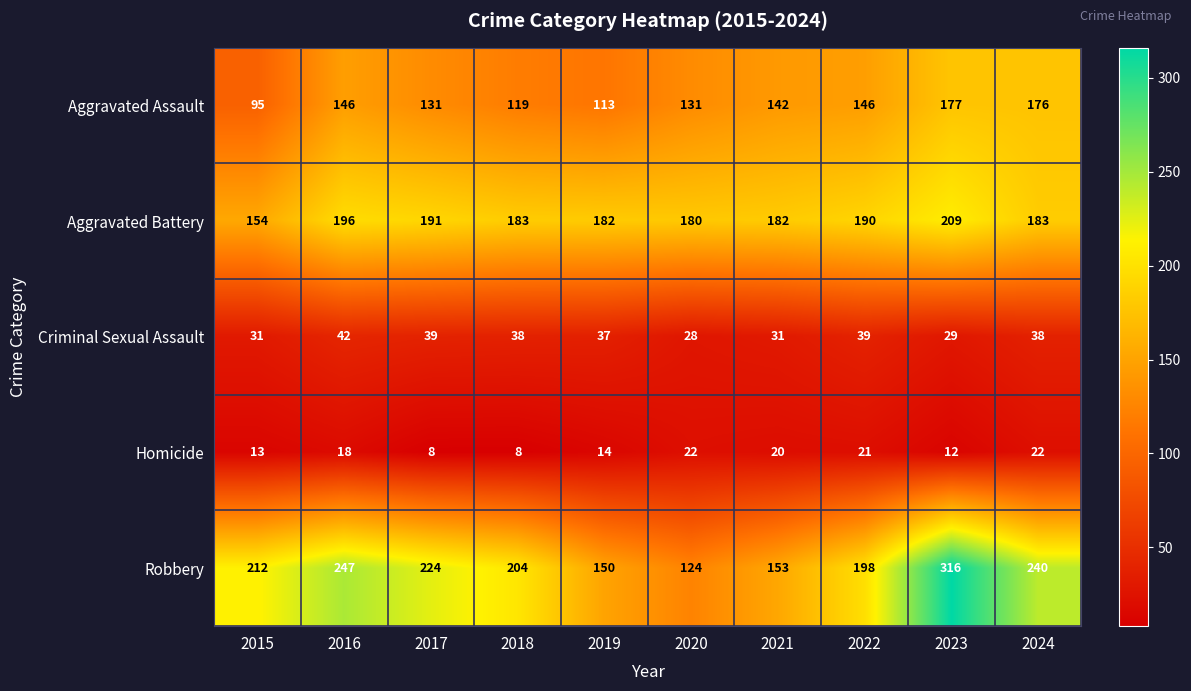

Between 2016 and 2019, which series saw the biggest shift?

Robbery